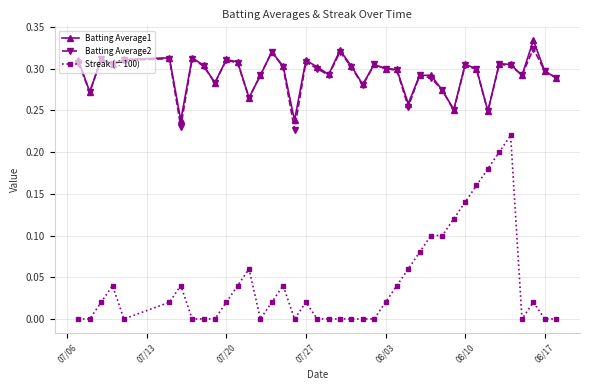

Does the chart have visible grid lines?

Yes